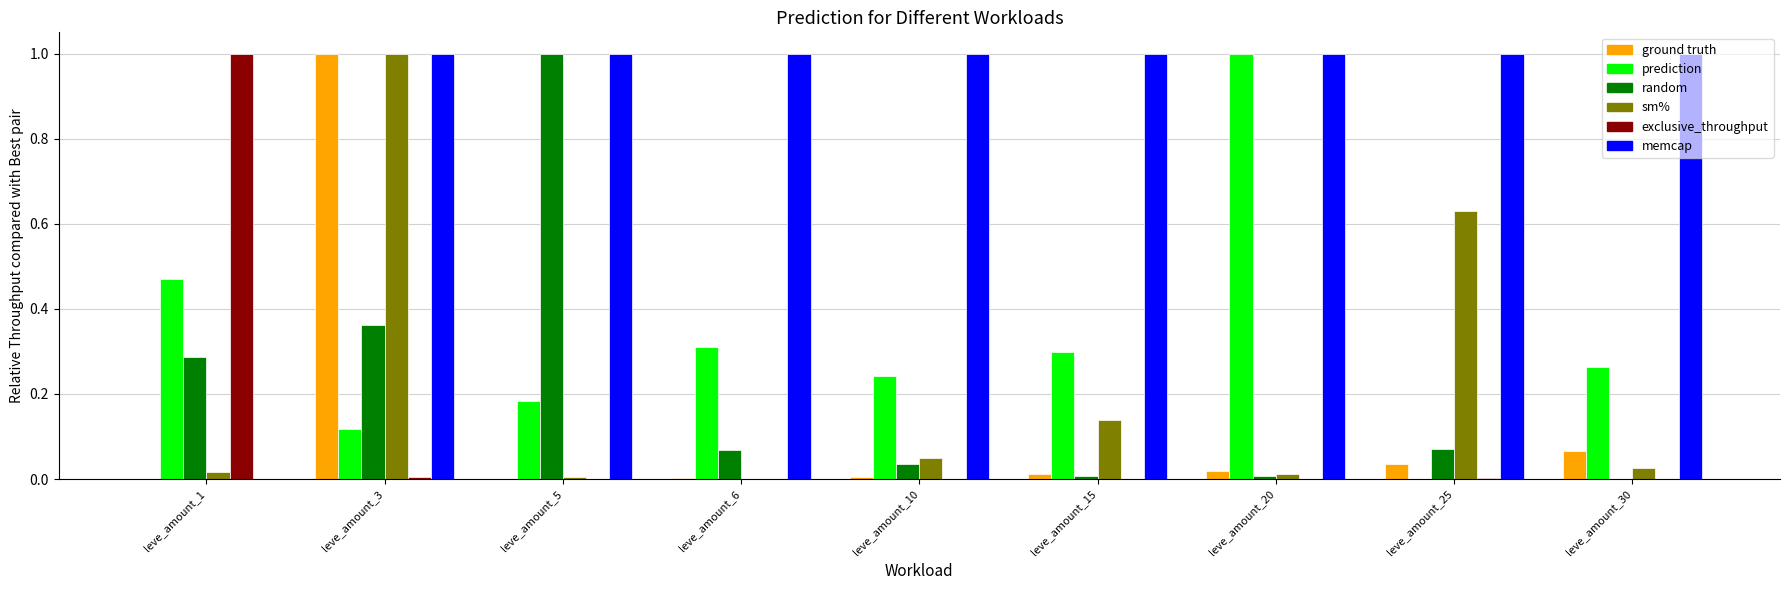

What is the maximum value shown in the chart?

1.0